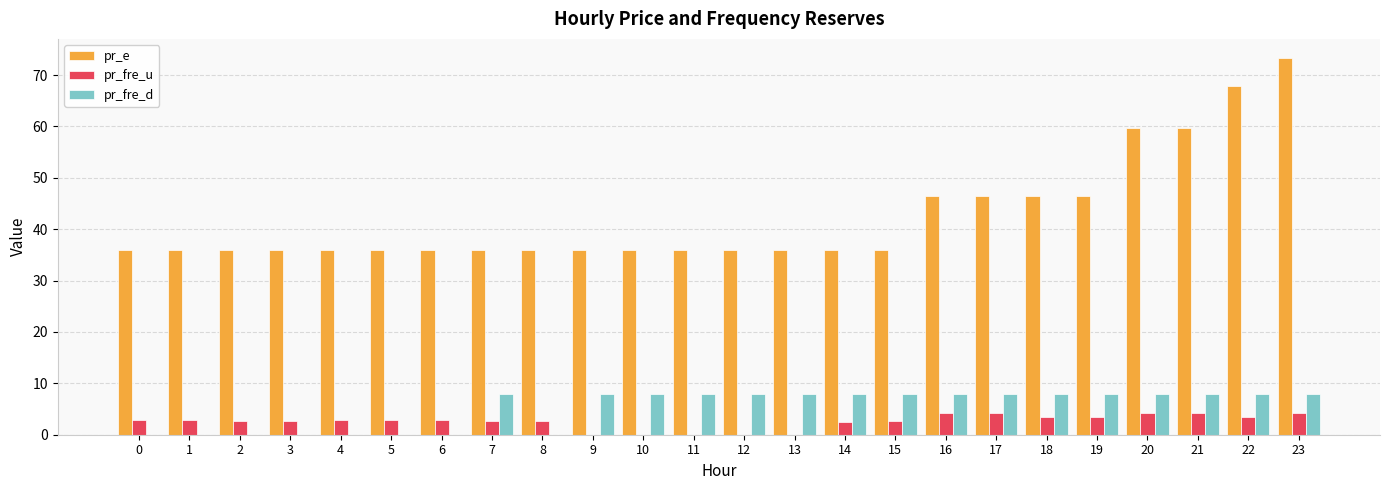

What is the spread (max minus min) of values at 14?

33.3